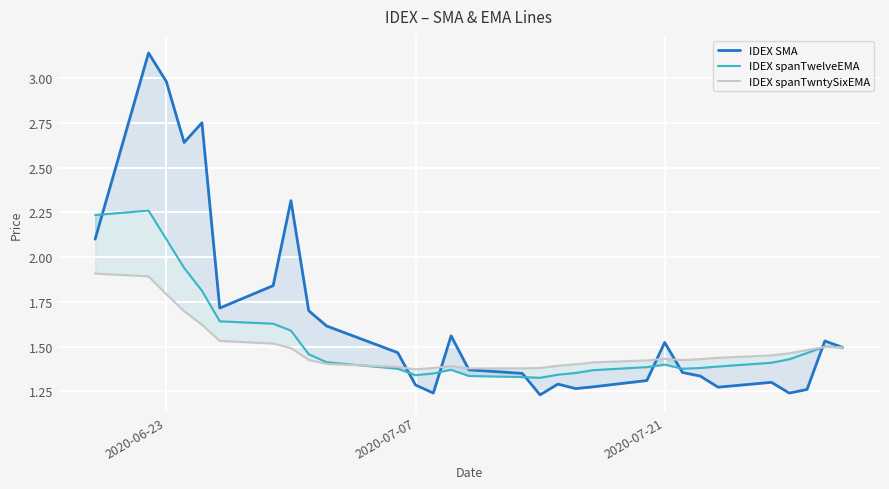

What is the value of the IDEX spanTwntySixEMA point at the 28th from the left?

1.5